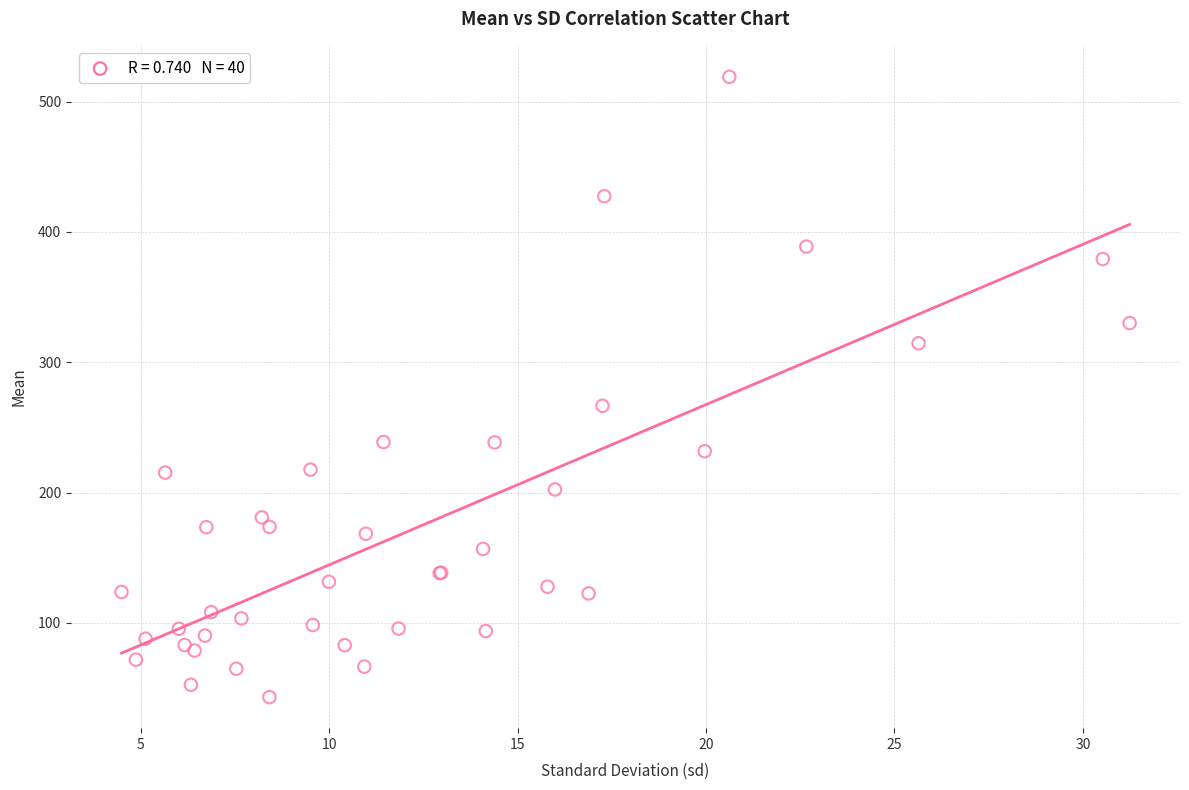

What Y value in the scatter plot is closest to 281?

266.6